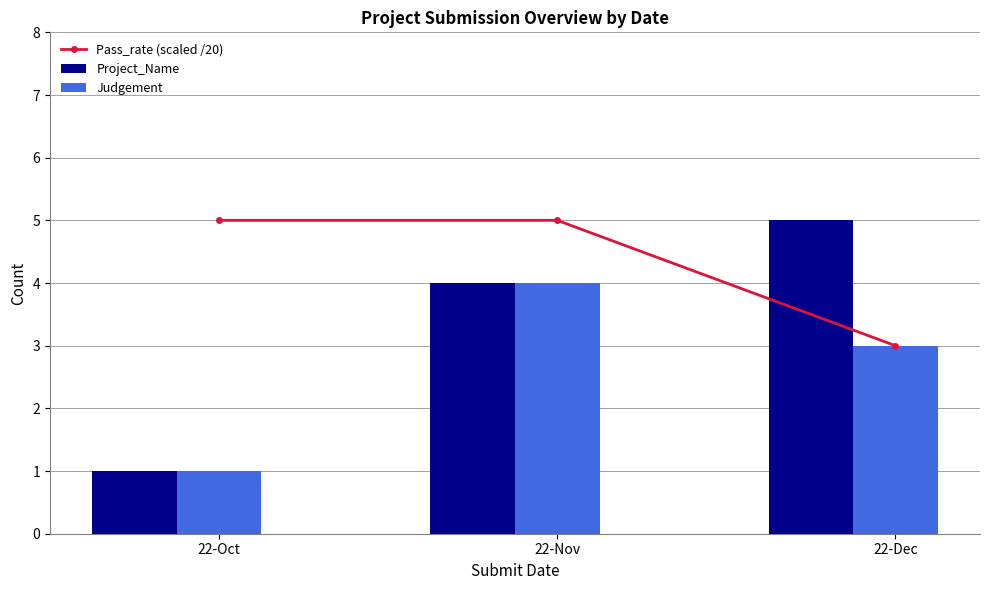

How many distinct data groups are displayed?

3